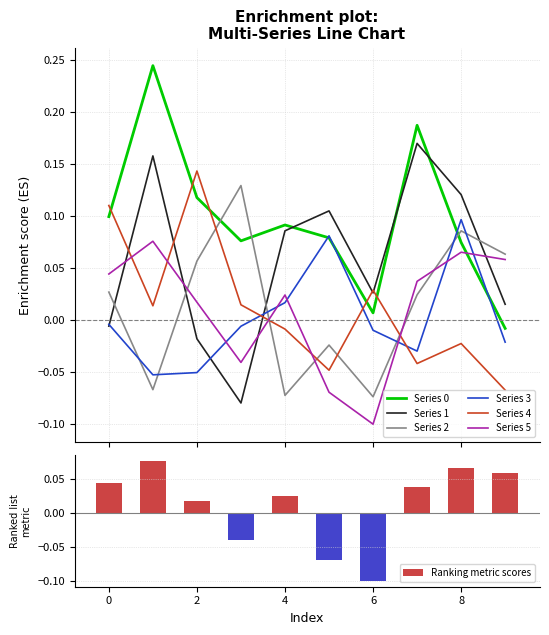

Which has a higher value, 2 or 0?

2